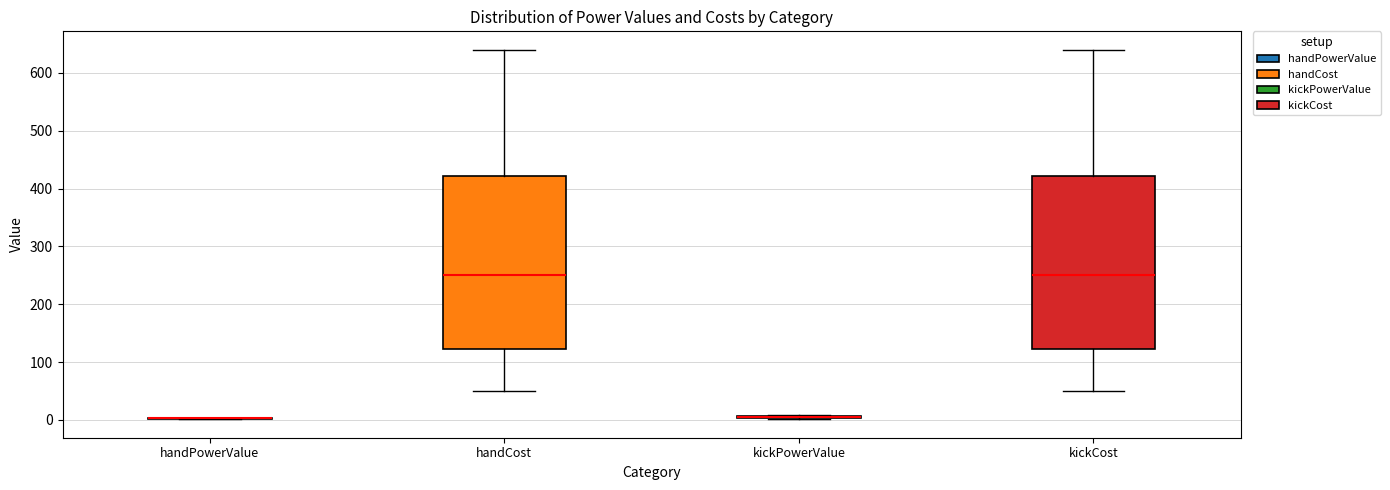

Reading left to right, read every box against the y-axis: the position of its median line, the range the box covers, and the ends of its whiskers. The values are not printed on the chart, so give them approximately, as read against the axis.

handPowerValue: box collapsed to a line at 0, whiskers 0 to 0
handCost: median 250, box 120 to 420, whiskers 50 to 640
kickPowerValue: box collapsed to a line at 0, whiskers 0 to 10
kickCost: median 250, box 120 to 420, whiskers 50 to 640